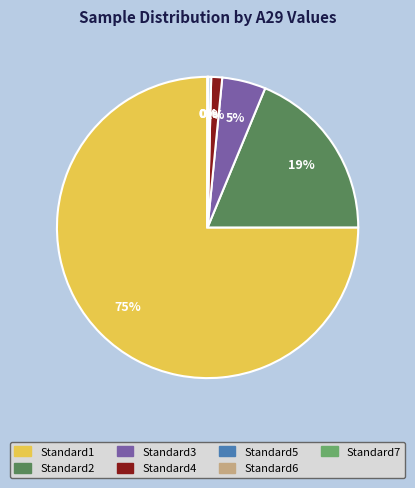

The Standard5 slice represents 15% of the pie. True or false?

False